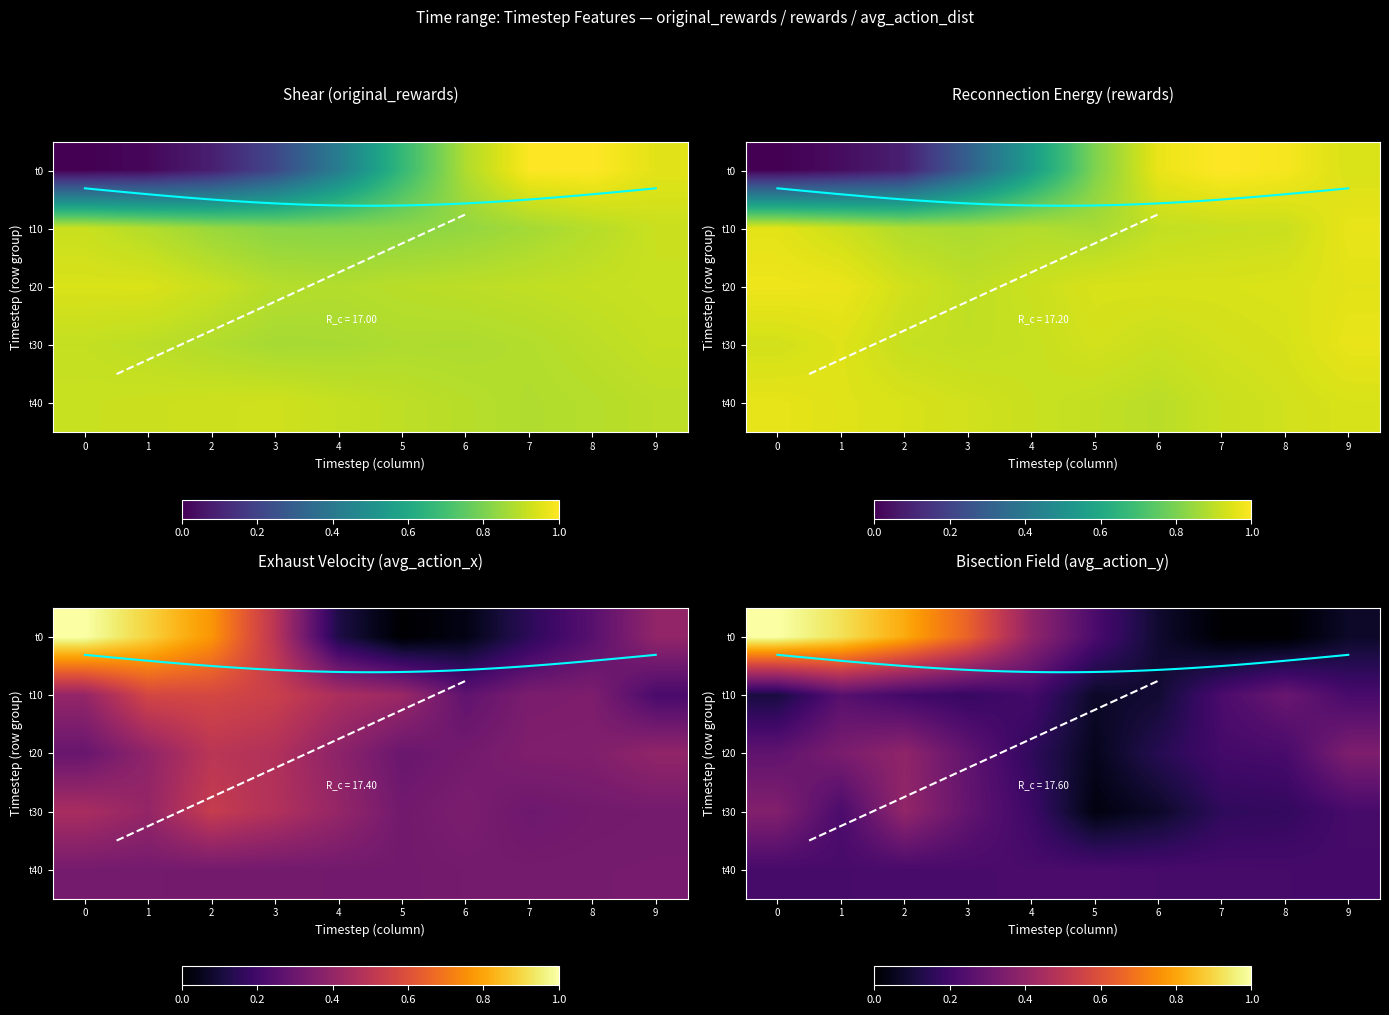

Between 4 and 5, which series saw the biggest shift?

t0